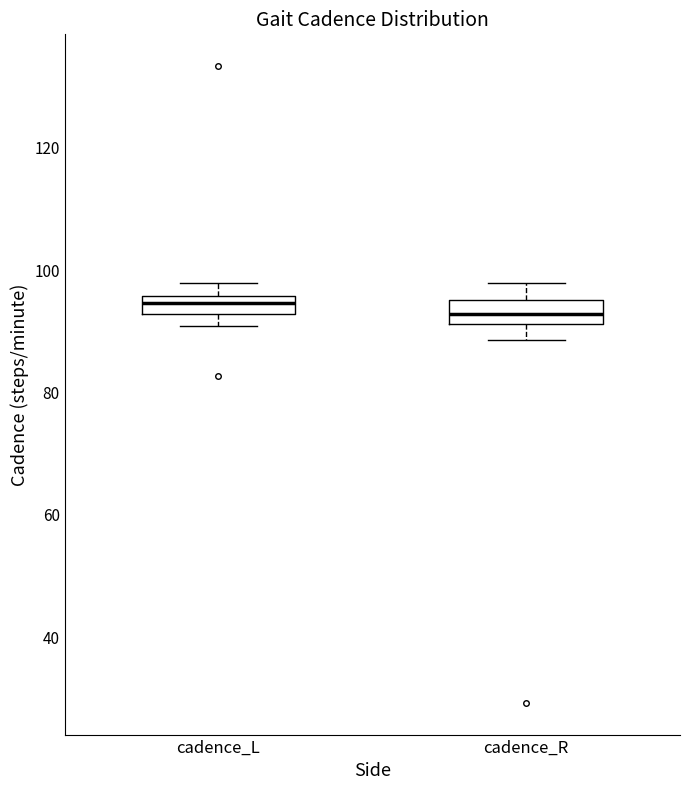

Where does the lower whisker of the box for cadence_R end on the y-axis? The values are not printed on the chart, so give them approximately, as read against the axis.

88